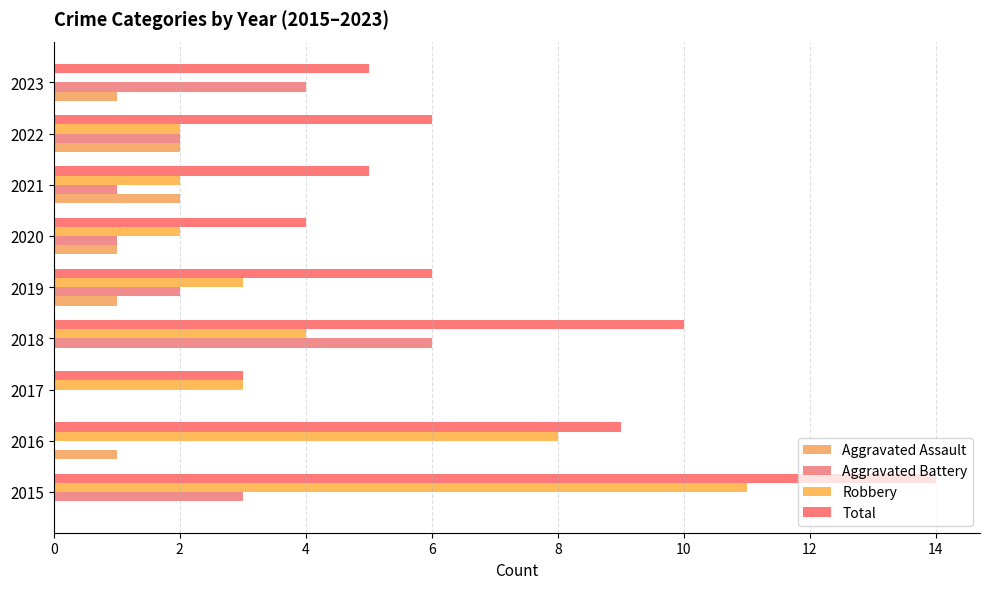

Rank the series by their maximum value, from lowest to highest.

Aggravated Assault, Aggravated Battery, Robbery, Total